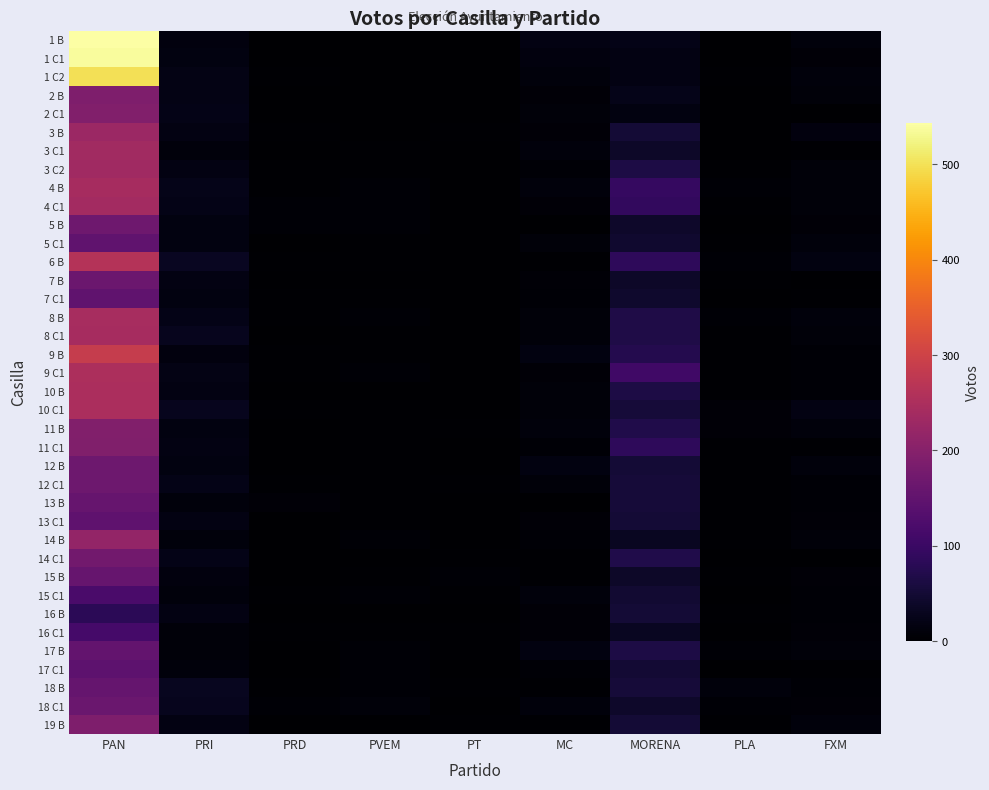

What is the difference between the highest and lowest values at PRI?

24